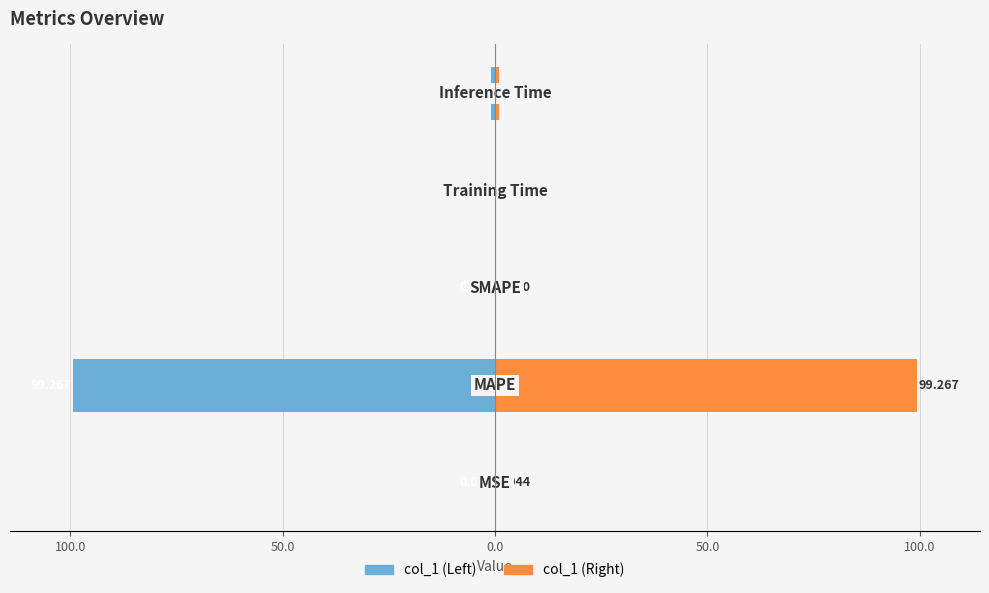

Reading left to right, extract all data points from this chart.

col_1 (Left): -0.0	-99.3	0.0	-0.1	-1.0
col_1 (Right): 0.0	99.3	0.0	0.1	1.0